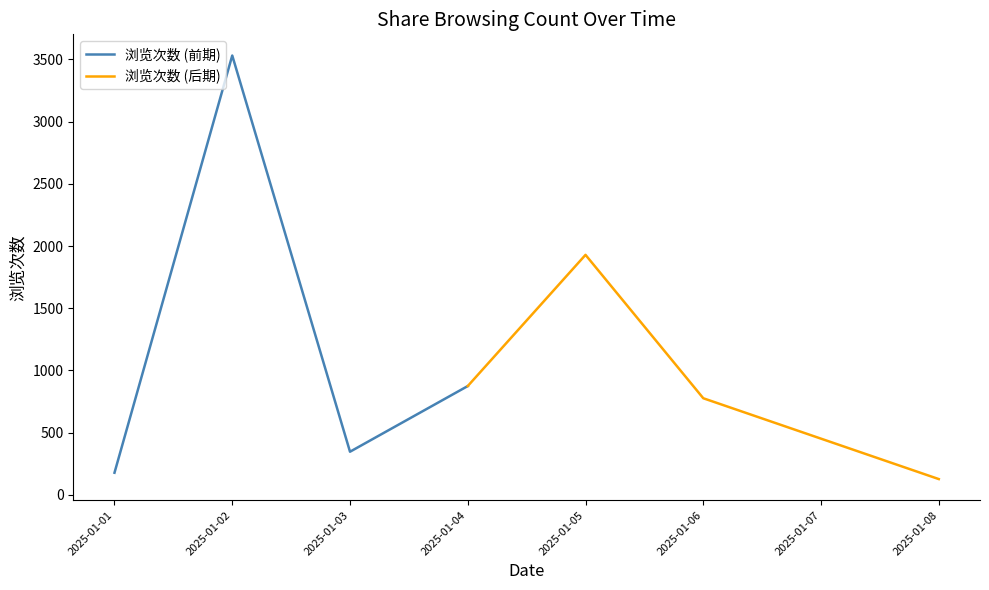

Is it true that 浏览次数 (后期) equals 776 at 2025-01-06?

True